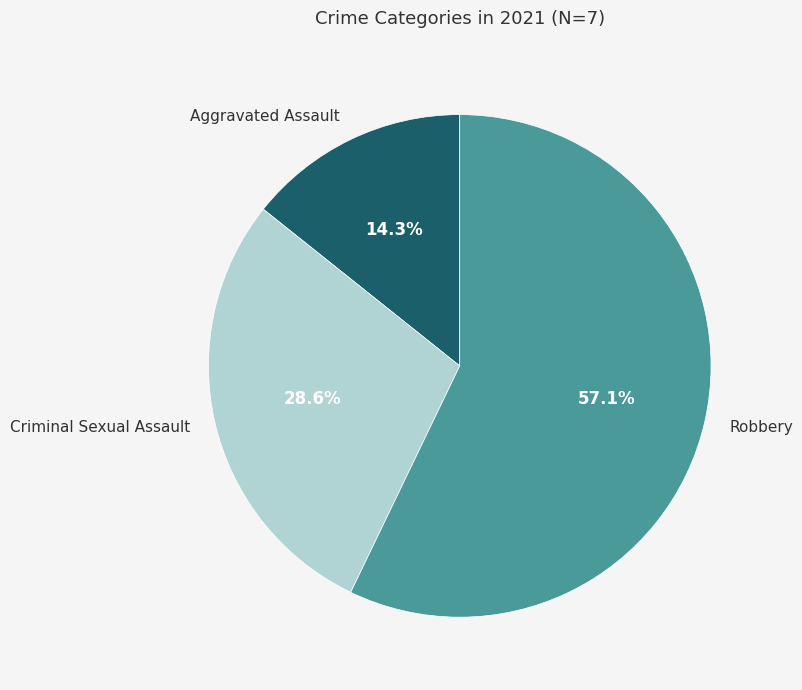

What is the largest slice in the pie chart?

Robbery